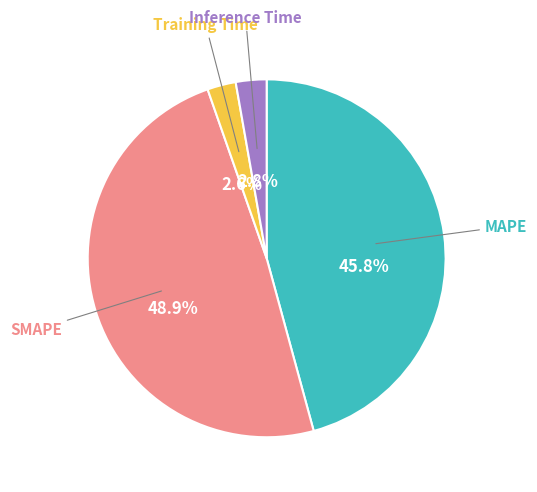

Which category has the biggest portion of the pie?

SMAPE